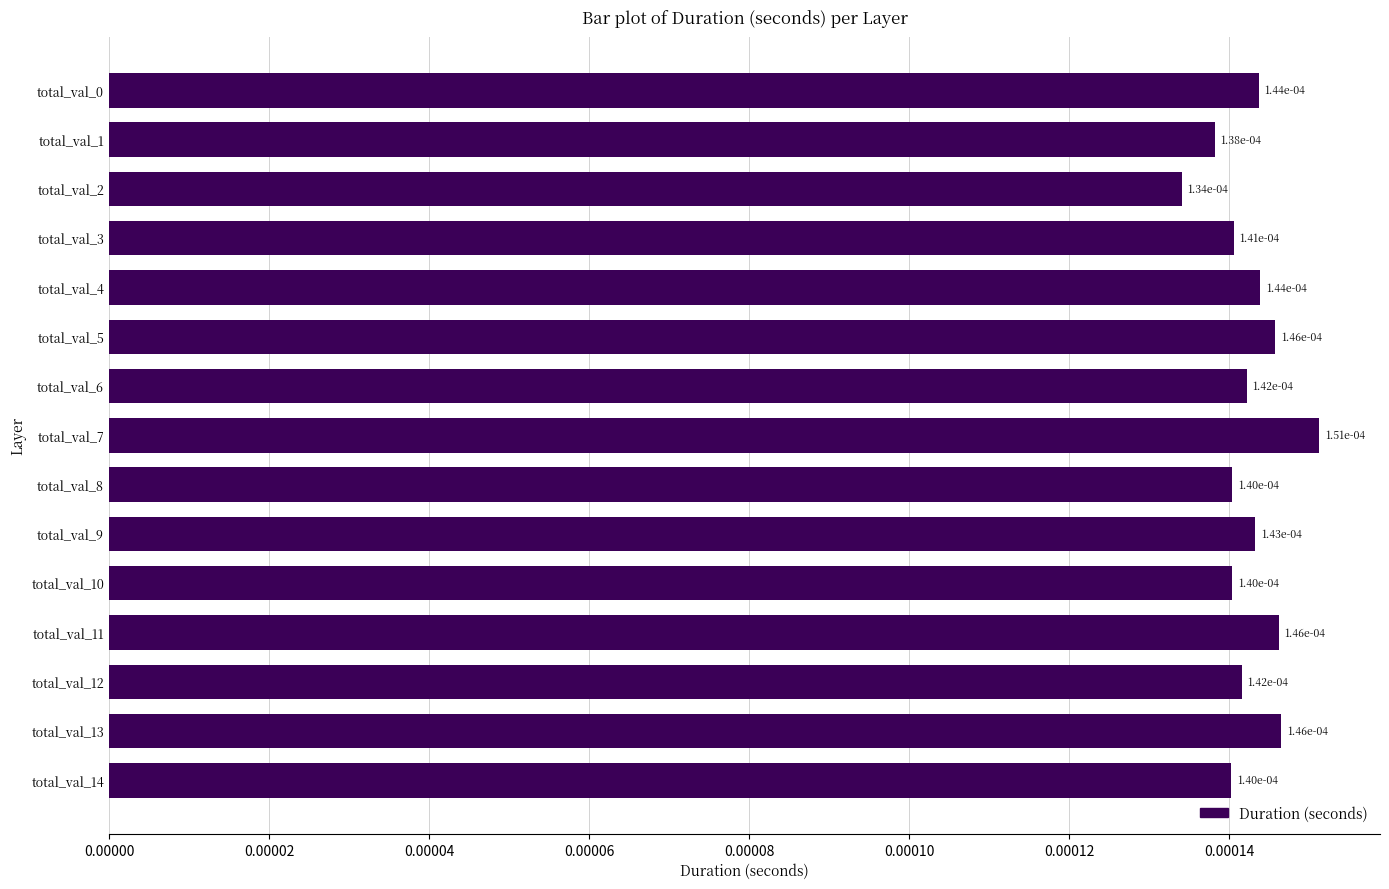

How many values are between 0 and 1?

15